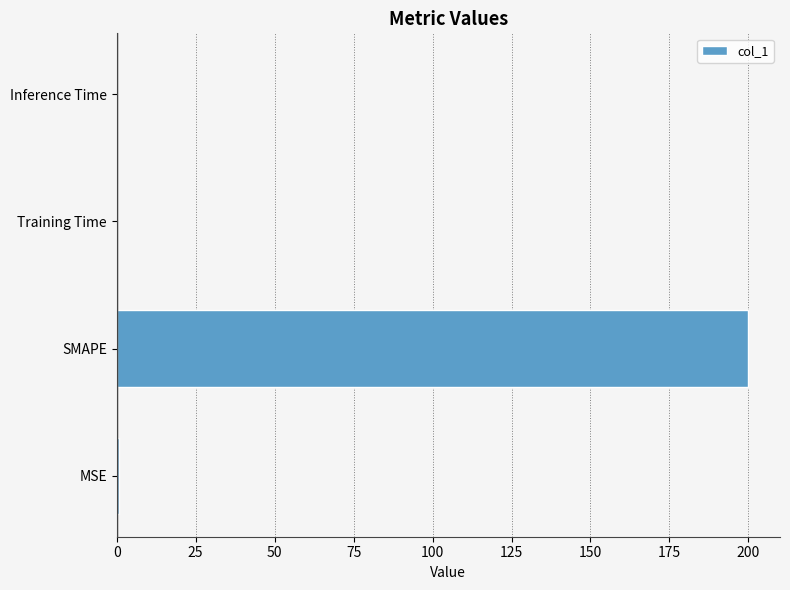

True or false: the data shows 0.0 at Training Time.

True